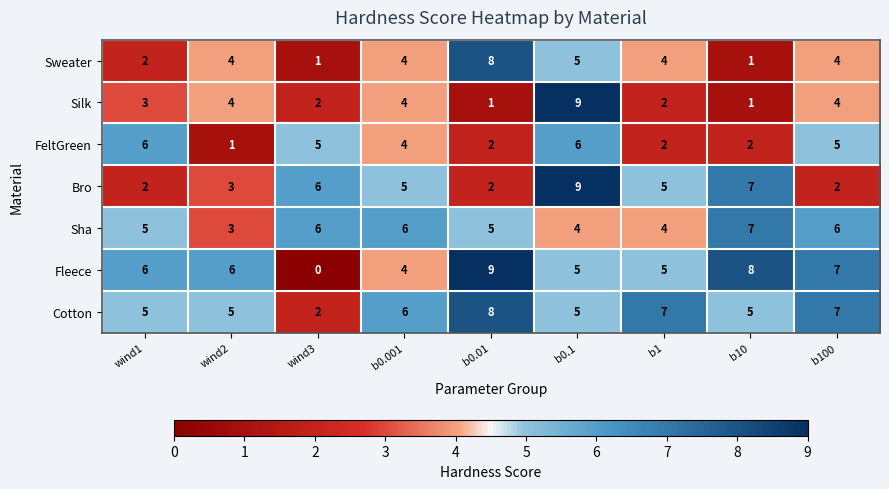

How many categories are shown in the chart?

9